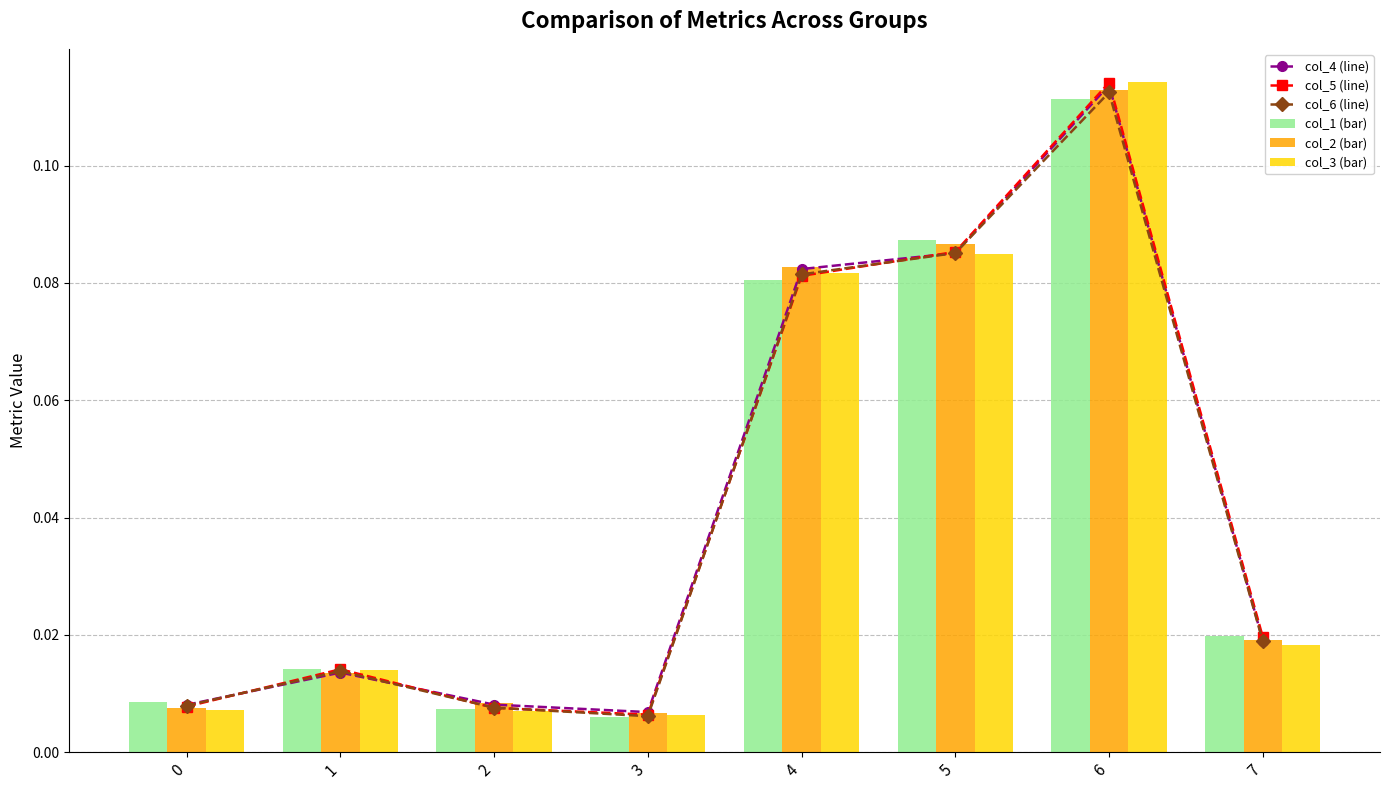

Which series changed the most between 3 and 7?

col_1 (bar)